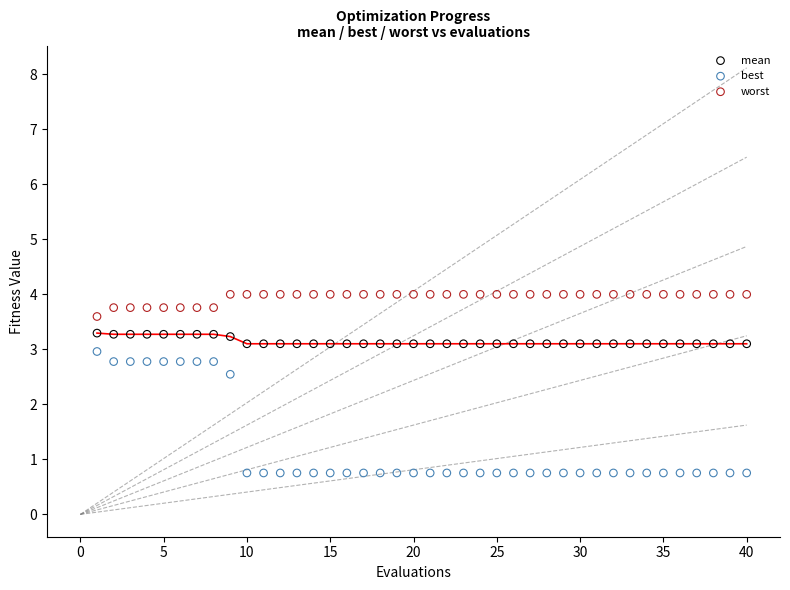

What are all the series names shown in the legend?

mean, best, worst